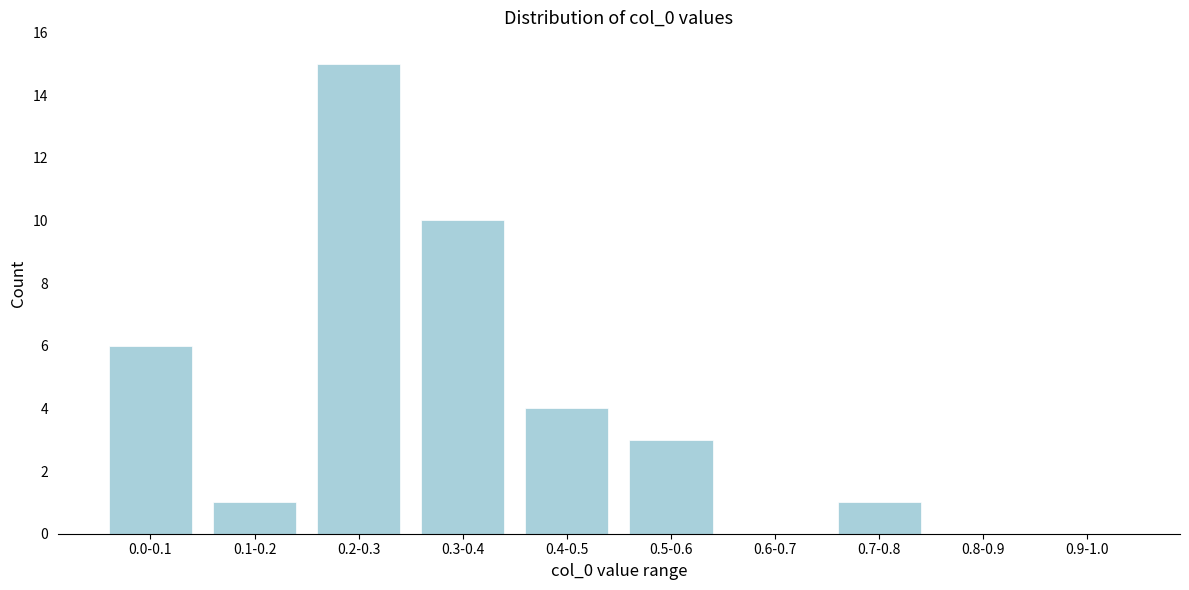

Reading left to right, what are all the values shown in this chart?

0.0-0.1=6	0.1-0.2=1	0.2-0.3=15	0.3-0.4=10	0.4-0.5=4	0.5-0.6=3	0.6-0.7=0	0.7-0.8=1	0.8-0.9=0	0.9-1.0=0